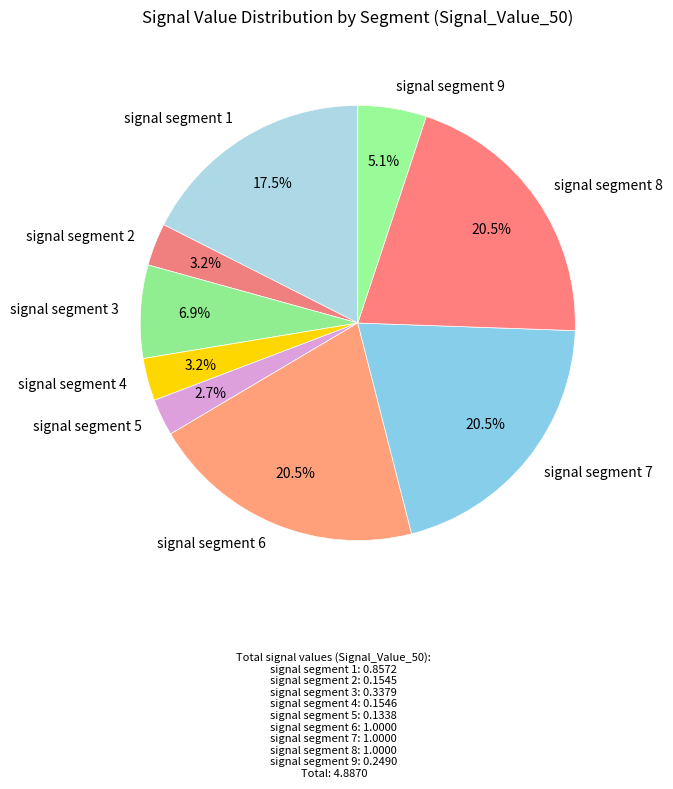

Is signal segment 6 the majority of the pie?

No